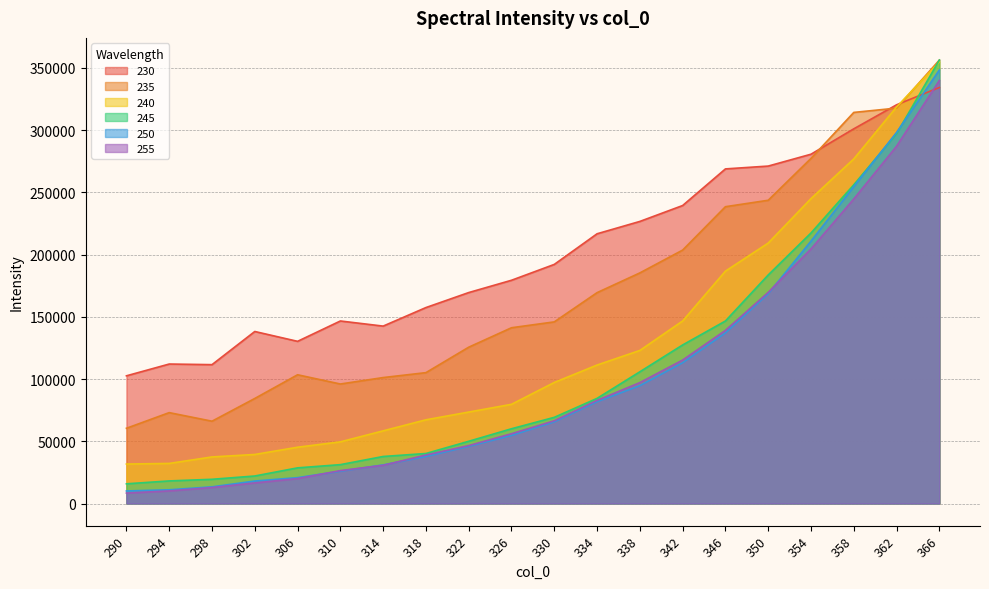

Reading right to left, extract all data points from this chart.

230: 334346.5	320422.9	301114.5	280714.9	271180.1	268905.2	239476.1	226699.1	216771.8	192154.8	179414.1	169531.1	157476.6	142570.0	146687.8	130331.2	138240.2	111593.6	112091.9	102616.7
235: 356370.9	317767.7	314306.0	277342.8	243708.2	238528.5	203663.7	185322.2	169462.6	145966.7	141253.4	125625.3	105167.4	101216.9	96036.4	103459.1	84413.4	66146.2	73036.3	60458.1
240: 354828.6	318670.9	276931.1	245041.1	209309.0	186754.9	146700.8	123009.7	111287.2	97275.1	79712.6	73494.5	67269.1	58395.6	49553.8	45234.2	39405.9	37434.5	32209.3	31712.7
245: 356377.5	297212.0	256165.0	217393.7	183670.9	146679.1	127422.4	105858.1	84494.6	69259.0	60073.5	50011.3	40188.6	37792.4	31232.6	28654.4	22110.6	19458.8	18146.7	15824.6
250: 348429.0	298210.0	254697.0	210892.1	168631.2	137110.3	113132.2	94733.9	81822.5	65660.0	54751.5	45946.6	37817.5	31019.1	25953.9	20793.1	18058.9	13397.7	11018.6	10085.0
255: 339976.5	287141.1	244754.5	204566.8	169702.8	139156.5	115298.9	97175.7	82875.5	66517.3	56095.9	46577.9	38988.8	30718.9	26459.5	20024.6	16540.6	12850.0	10110.3	8390.2